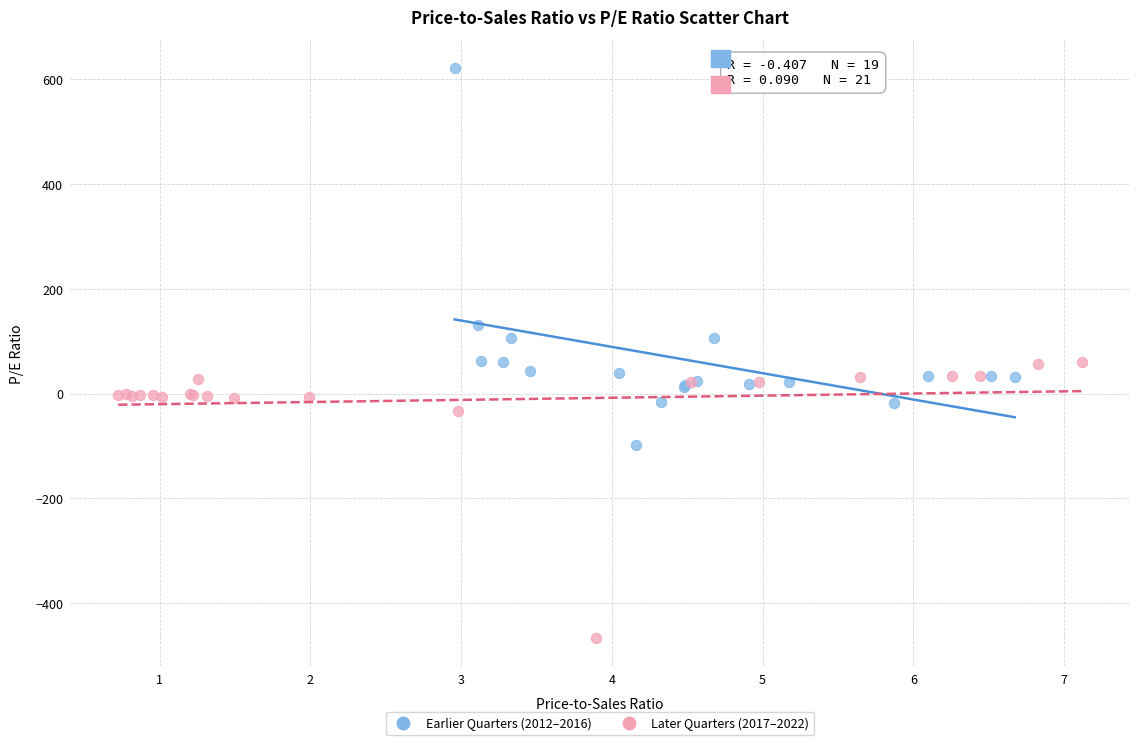

Which series reaches the minimum Y coordinate?

Later Quarters (2017–2022)